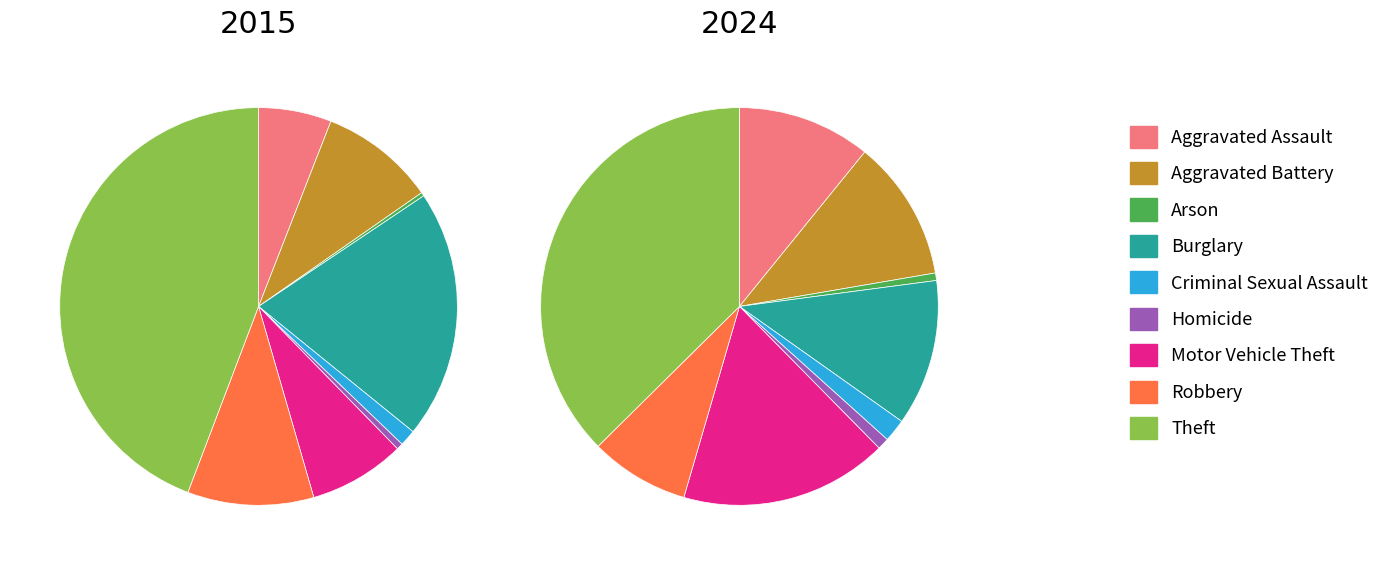

What percentage is the Robbery slice, to the nearest percent?

8%